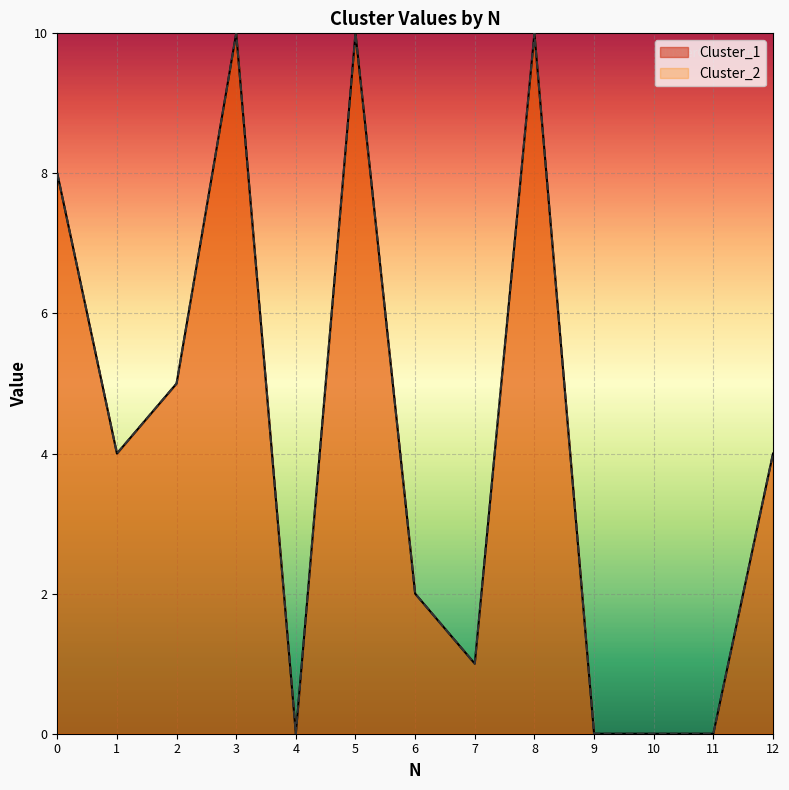

True or false: Cluster_1 has a value of 0 at 10.

True